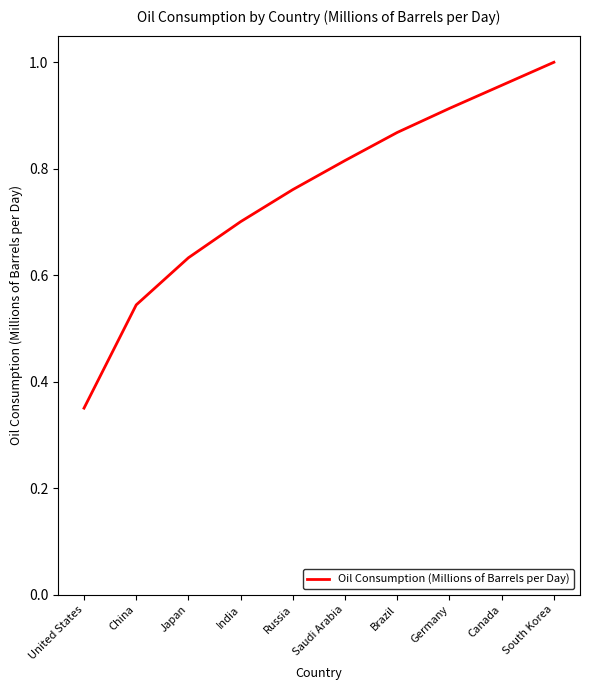

True or false: the data shows 1.5 at Brazil.

False